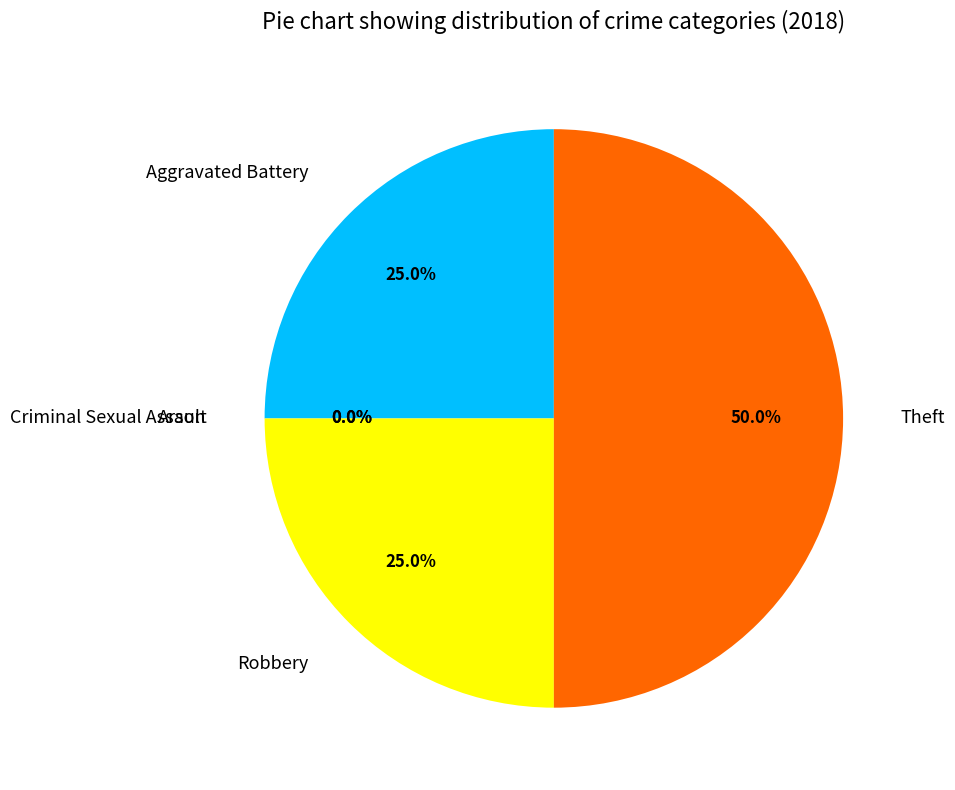

Rank the categories by value from highest to lowest.

Theft, Aggravated Battery, Robbery, Arson, Criminal Sexual Assault